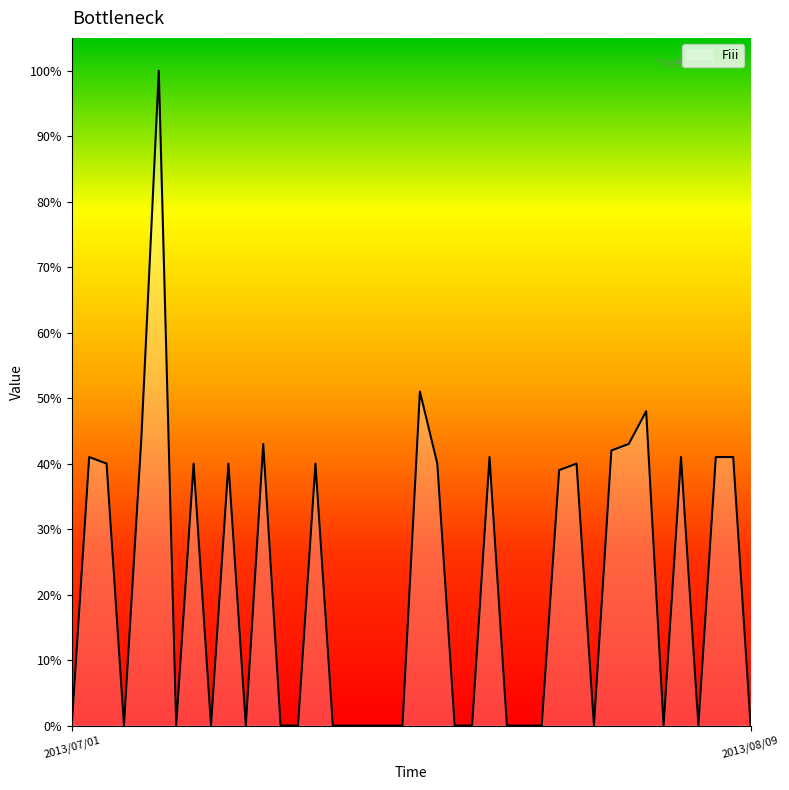

What is the greatest value displayed?

100